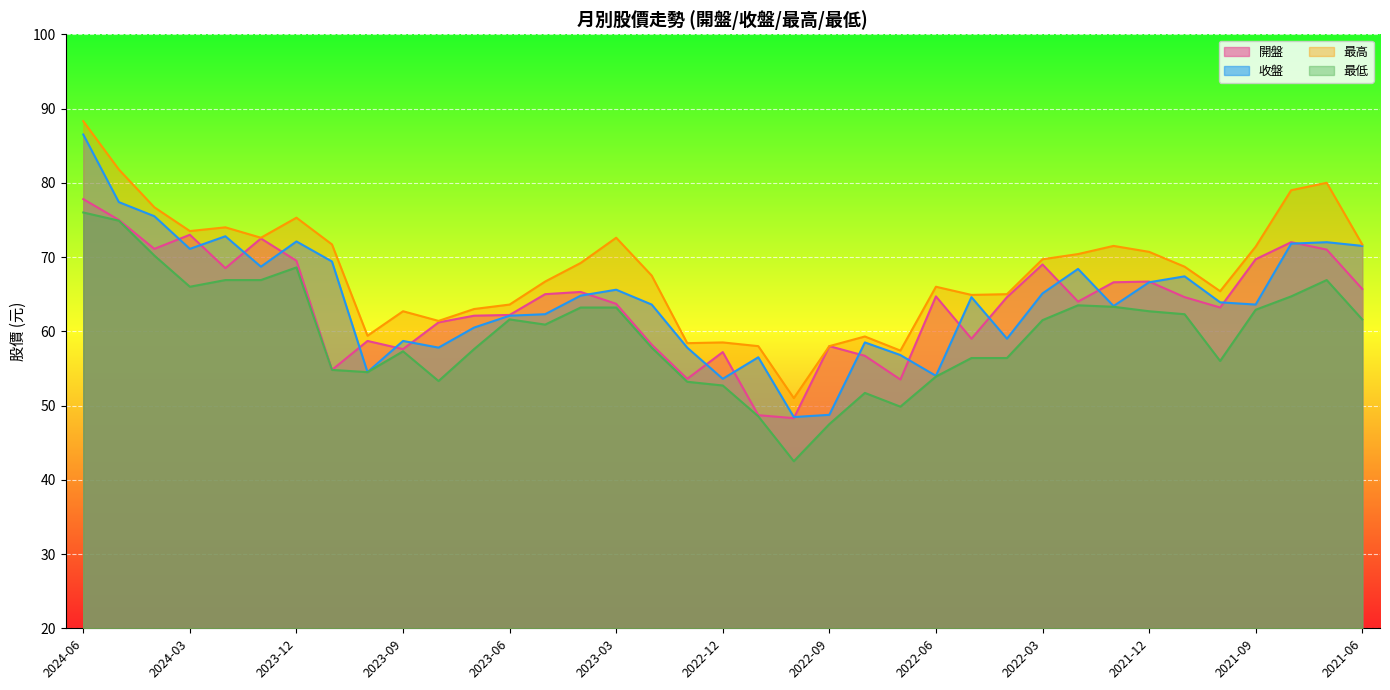

Reading right to left, transcribe all the data shown in this chart.

開盤: 65.7	71.0	72.0	69.7	63.2	64.6	66.7	66.6	64.0	69.0	64.6	59.0	64.7	53.5	56.7	58.0	48.3	48.7	57.2	53.6	58.2	63.7	65.3	65.0	62.2	62.1	61.2	57.6	58.7	54.8	69.5	72.5	68.5	73.0	71.1	75.0	77.8
收盤: 71.5	72.0	71.8	63.6	63.9	67.4	66.6	63.4	68.4	65.1	59.0	64.6	54.0	56.8	58.5	48.8	48.5	56.5	53.6	57.8	63.6	65.6	64.8	62.3	62.1	60.5	57.8	58.7	54.5	69.4	72.1	68.7	72.8	71.1	75.5	77.4	86.5
最高: 71.7	80.0	79.0	71.4	65.4	68.7	70.7	71.5	70.4	69.7	65.0	64.9	66.0	57.4	59.3	58.0	51.0	58.0	58.5	58.4	67.5	72.6	69.2	66.7	63.6	63.0	61.4	62.7	59.4	71.7	75.3	72.6	74.0	73.5	76.7	81.8	88.3
最低: 61.6	66.9	64.7	62.9	56.0	62.3	62.7	63.3	63.5	61.5	56.4	56.4	53.9	49.9	51.7	47.5	42.5	48.5	52.7	53.2	57.8	63.2	63.2	60.9	61.6	57.6	53.3	57.3	54.5	54.8	68.6	66.9	66.9	66.0	70.2	74.9	76.0